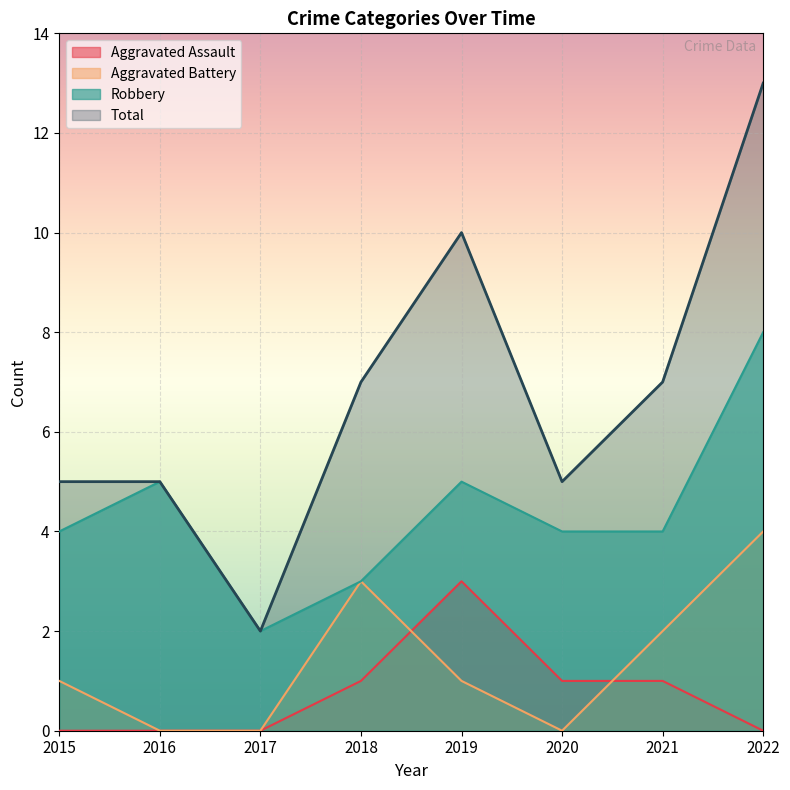

Rank the series at 2021 from highest to lowest value.

Total, Robbery, Aggravated Battery, Aggravated Assault